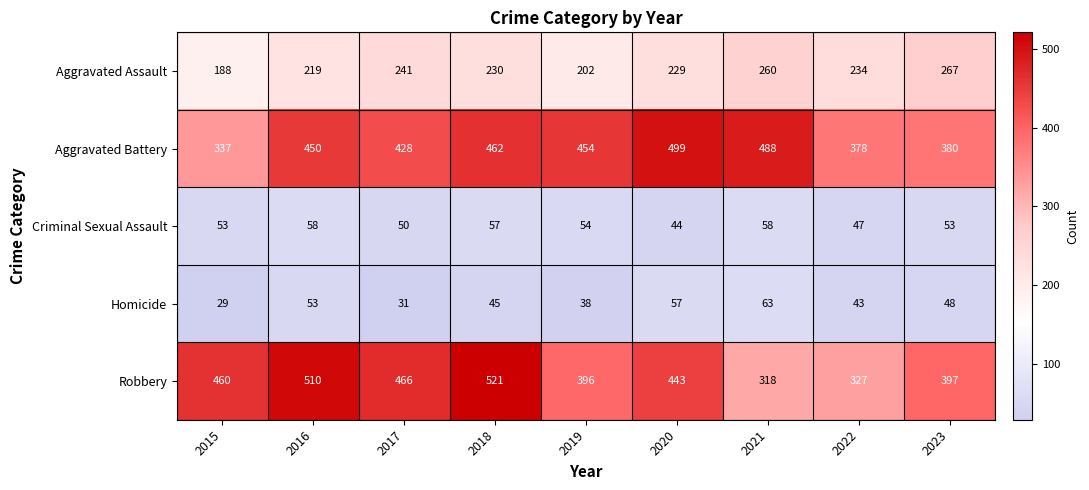

What is the average value of the Robbery series?

426